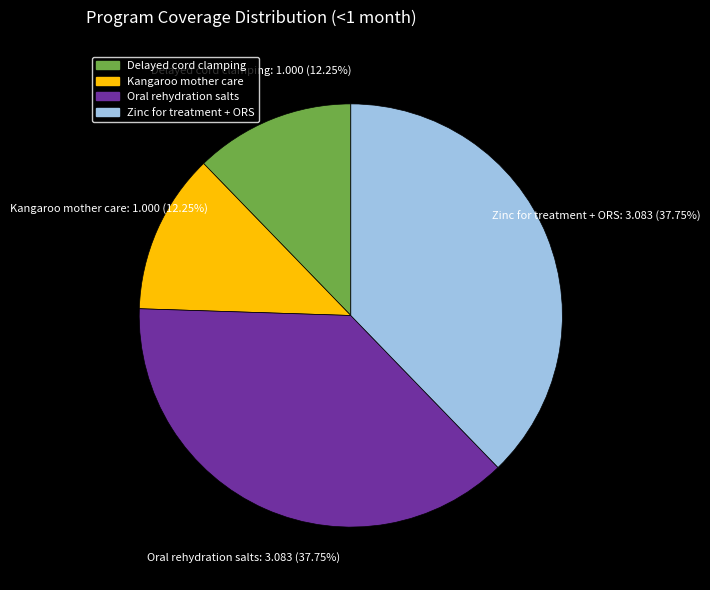

To the nearest percent, what percentage of the pie is Zinc for treatment + ORS?

38%